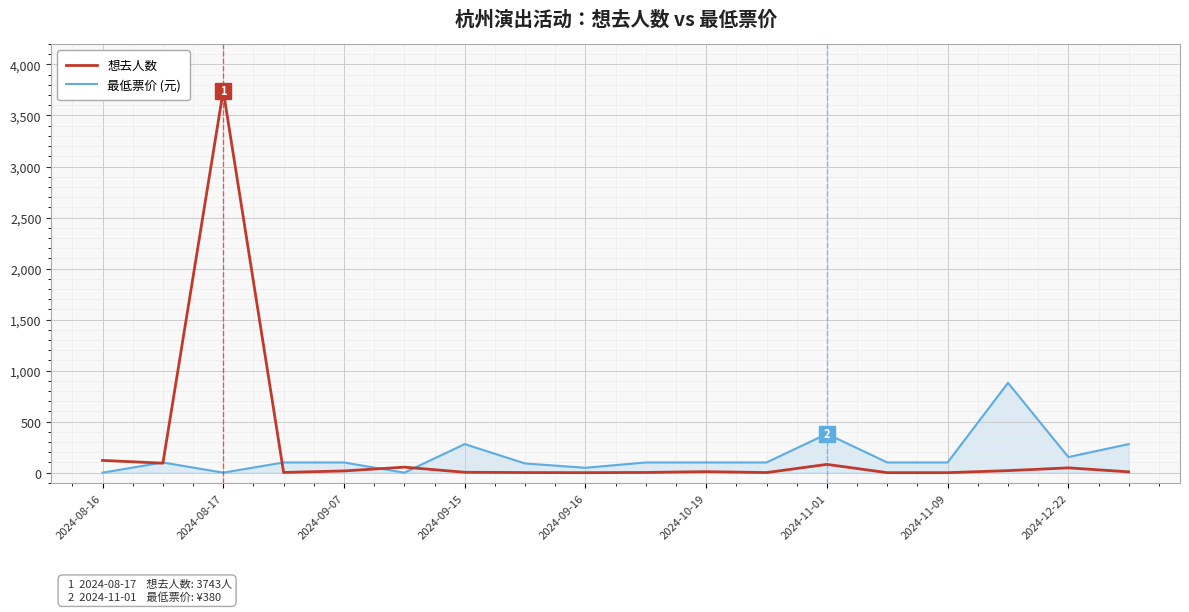

Is this an area chart (filled region under the line)?

No